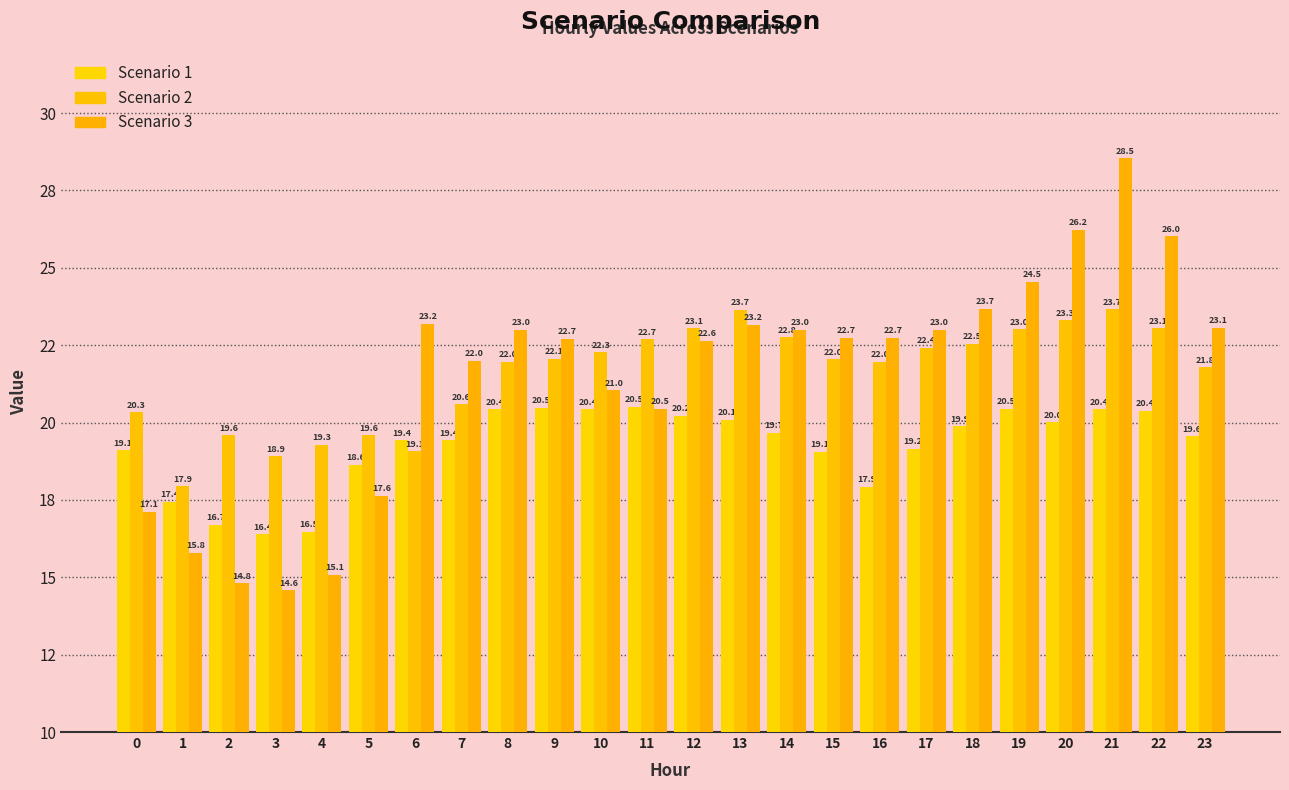

List the series in order of their peak value, lowest first.

Scenario 1, Scenario 2, Scenario 3